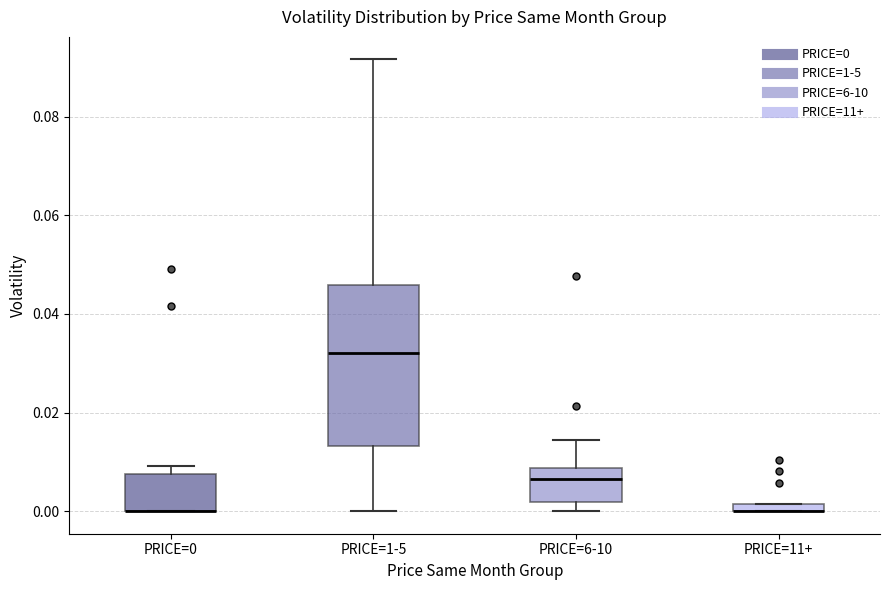

Where does the median line of the box for PRICE=1-5 sit on the y-axis? The values are not printed on the chart, so give them approximately, as read against the axis.

0.032